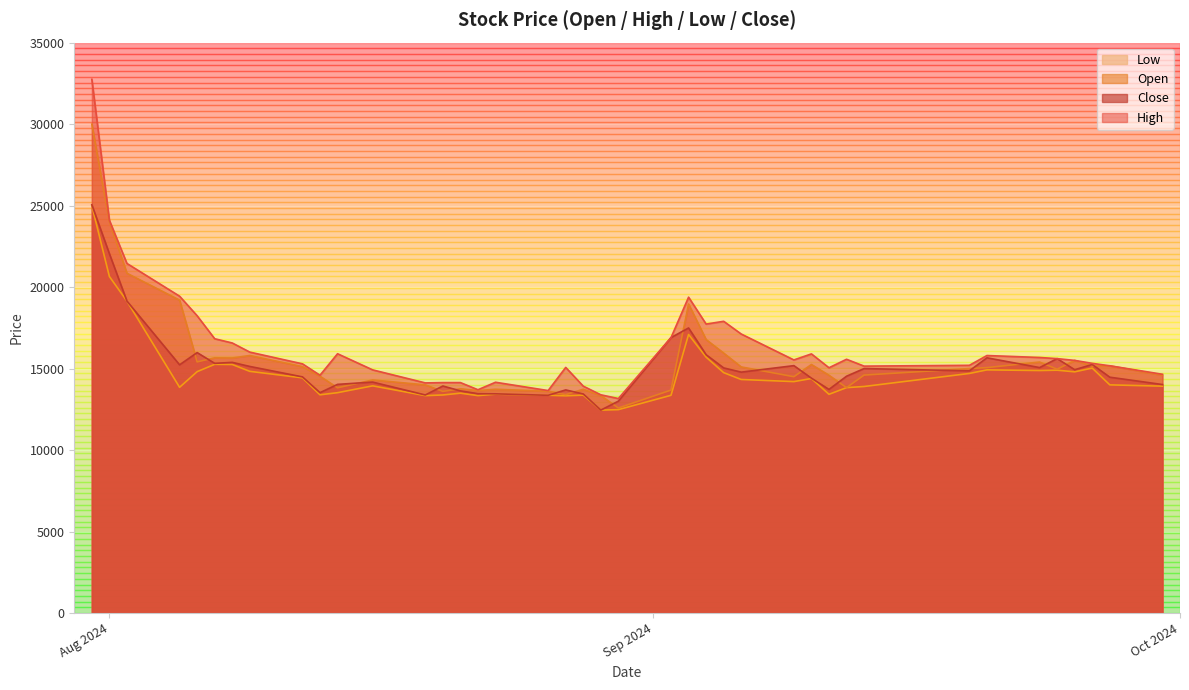

Reading left to right, extract all data points from this chart.

High: 32750	24100	21450	19440	18240	16830	16570	16010	15290	14590	15910	14920	14120	14140	14140	13700	14160	13650	15070	13920	13390	13160	16900	19380	17730	17900	17120	15530	15900	15050	15570	15150	15200	15800	15680	15610	15500	15320	15170	14650
Close: 25050	22050	19140	15230	15980	15320	15380	15130	14490	13520	14030	14170	13380	13930	13630	13460	13450	13360	13690	13440	12450	13000	16900	17490	15850	15040	14780	15180	14410	13720	14530	15000	14860	15660	15060	15610	14930	15250	14470	14020
Open: 30000	24000	20850	19200	15410	15660	15650	15800	15120	14530	13820	14300	14000	13600	13760	13650	13730	13610	13400	13730	13340	12580	13680	18960	16780	15950	15100	14500	15250	14590	13830	14600	15000	15060	15400	14960	15500	15150	15170	14590
Low: 25000	20650	19140	13850	14810	15260	15250	14830	14430	13390	13520	13940	13340	13380	13490	13340	13430	13360	13330	13370	12450	12480	13360	17090	15700	14750	14330	14200	14390	13420	13830	13900	14700	14920	14880	14900	14800	15030	14000	13920